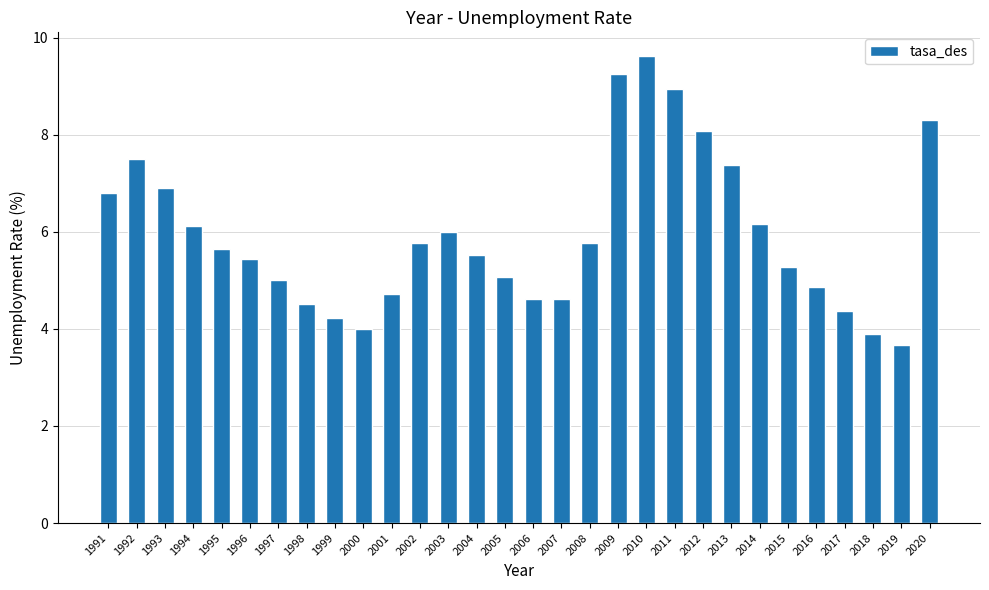

Which label corresponds to the smallest value in the chart?

2019